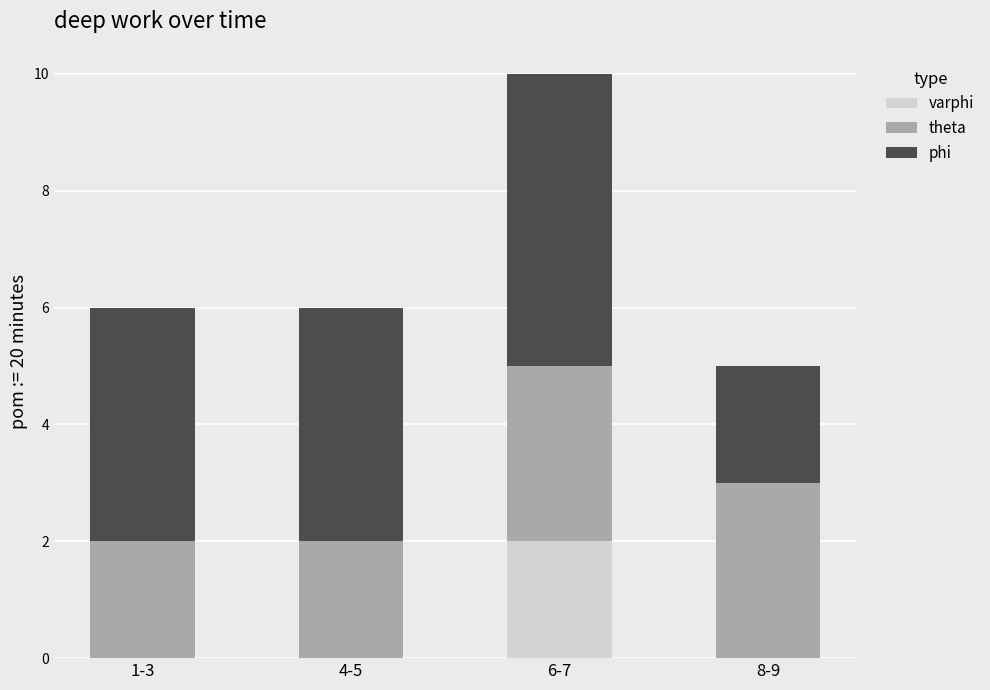

At which category is the sum across all series the highest?

6-7